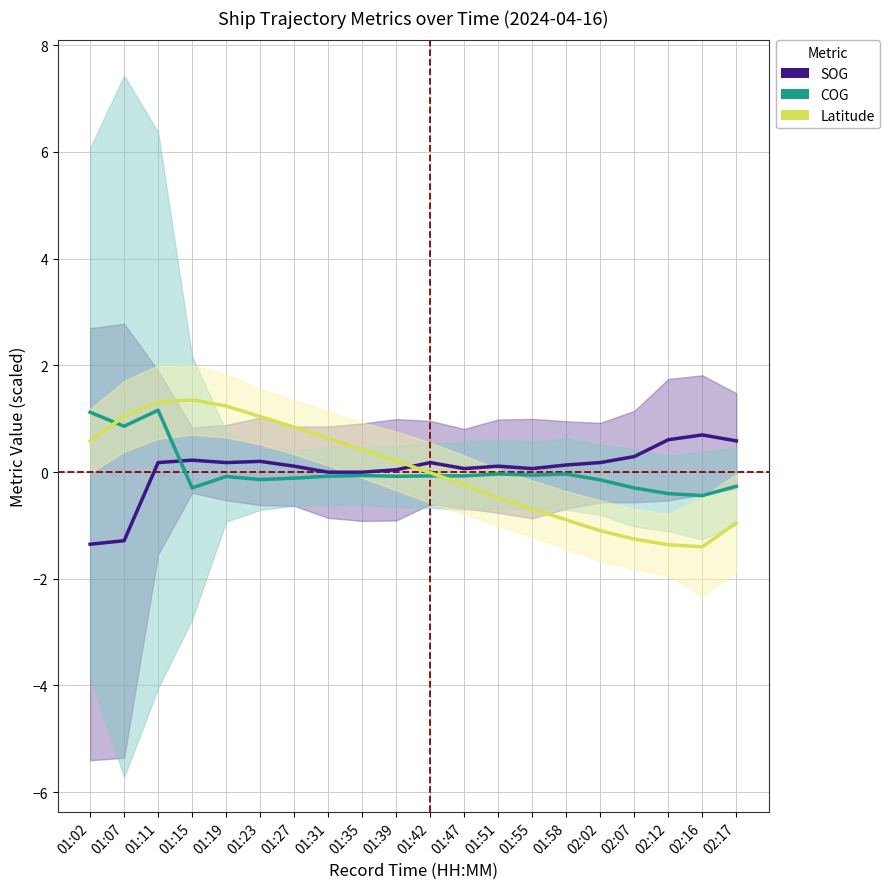

Is it true that COG equals -0.1 at 01:19?

True